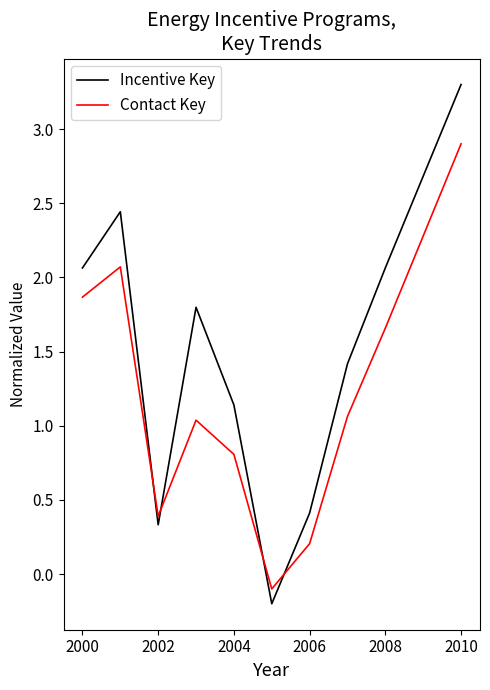

How many values in the Contact Key series are below 1?

4